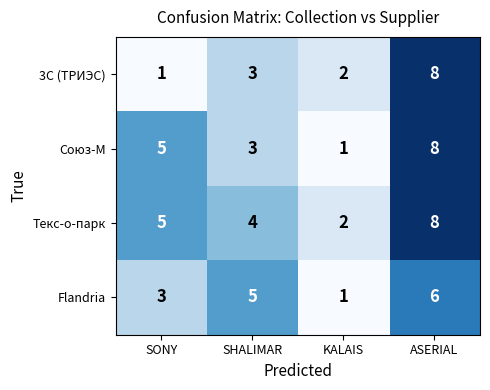

What is the spread (max minus min) of values at SONY?

4